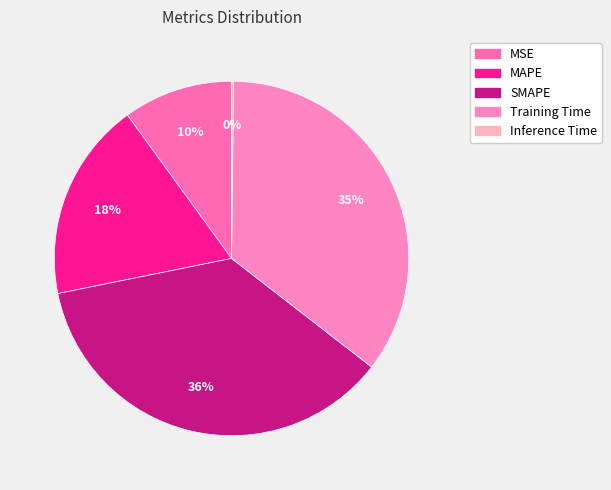

To the nearest percent, what is the average slice percentage?

20%